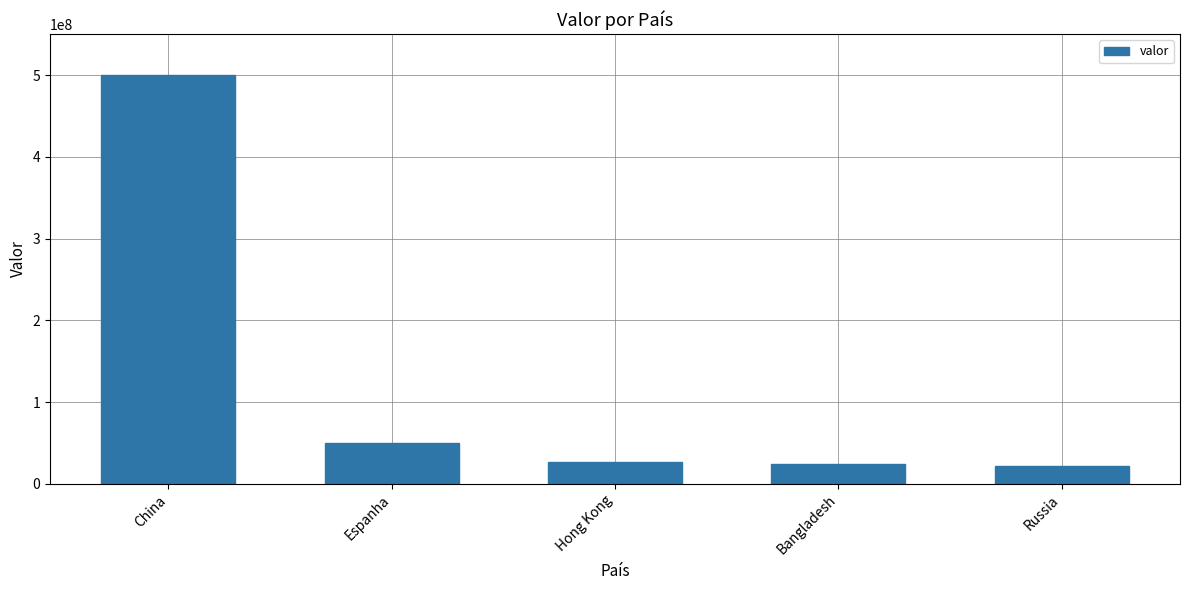

What is the greatest value displayed?

500000000